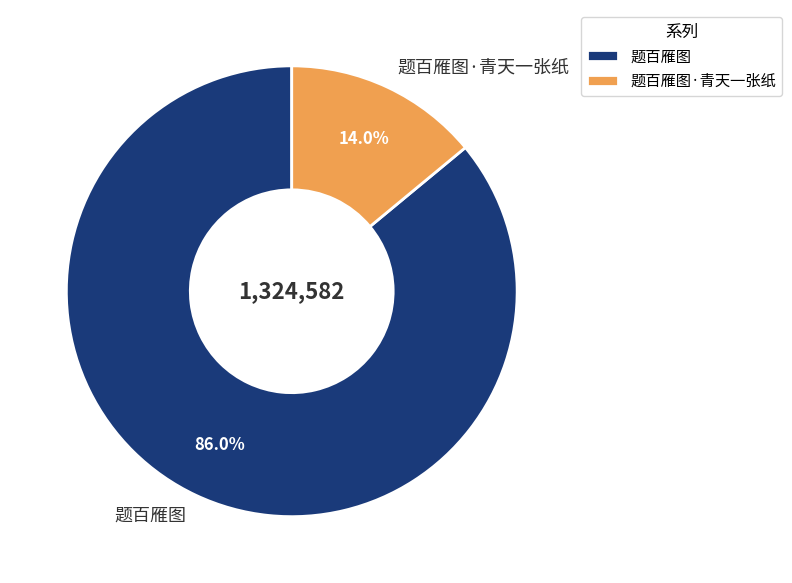

Is there a majority slice in this chart?

Yes